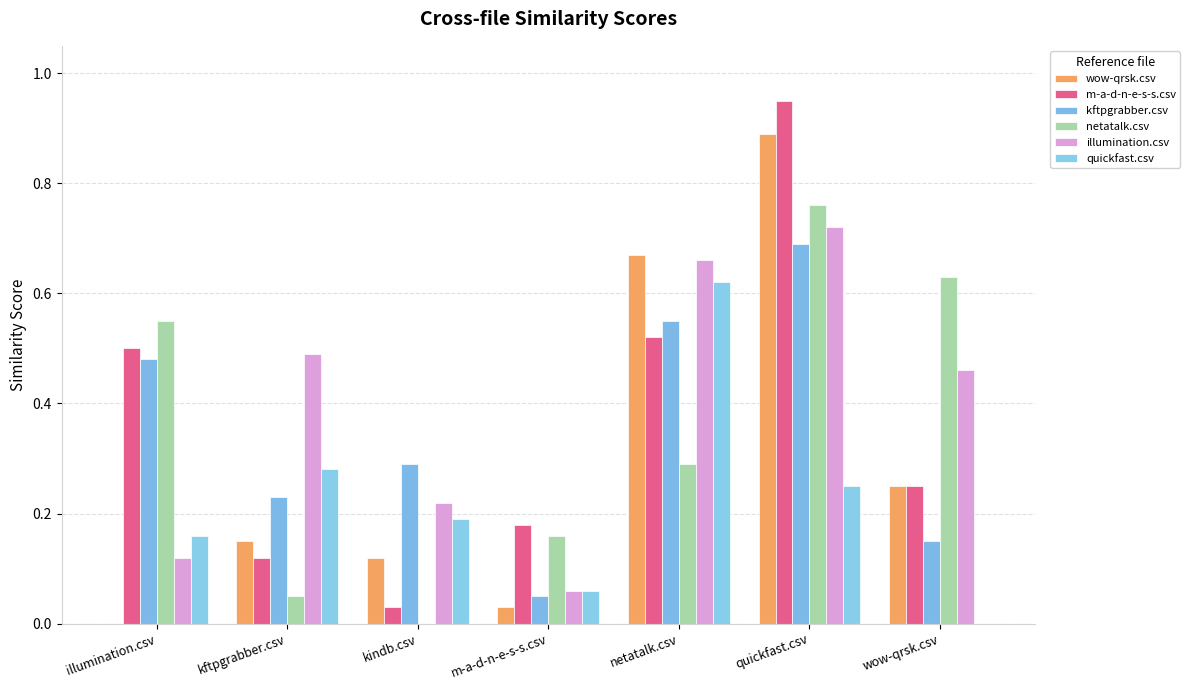

How many groups of bars are there?

7